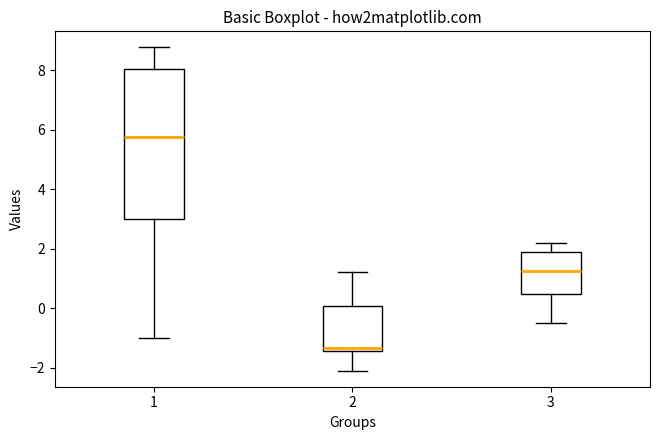

Where is the upper edge of the box at x = 1 on the y-axis? The values are not printed on the chart, so give them approximately, as read against the axis.

8.0